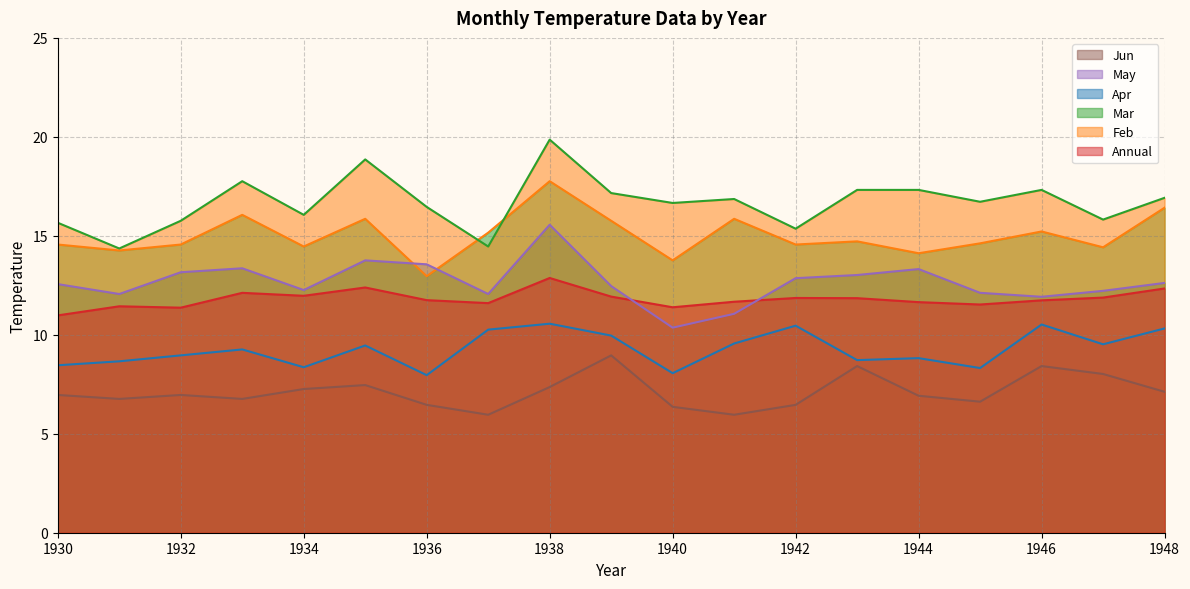

Reading right to left, list all the values displayed in this chart.

Annual: 12.3	11.9	11.7	11.5	11.7	11.8	11.9	11.7	11.4	11.9	12.9	11.6	11.8	12.4	12.0	12.1	11.4	11.4	11.0
Mar: 16.4	14.4	15.2	14.6	14.1	14.7	14.6	15.9	13.8	15.8	17.8	15.2	13.0	15.9	14.5	16.1	14.6	14.3	14.6
Feb: 16.9	15.8	17.3	16.7	17.3	17.3	15.4	16.9	16.7	17.2	19.9	14.5	16.5	18.9	16.1	17.8	15.8	14.4	15.7
May: 10.3	9.5	10.5	8.3	8.8	8.7	10.5	9.6	8.1	10.0	10.6	10.3	8.0	9.5	8.4	9.3	9.0	8.7	8.5
Apr: 12.6	12.2	11.9	12.1	13.3	13.0	12.9	11.1	10.4	12.5	15.6	12.1	13.6	13.8	12.3	13.4	13.2	12.1	12.6
Jun: 7.1	8.0	8.4	6.6	6.9	8.4	6.5	6.0	6.4	9.0	7.4	6.0	6.5	7.5	7.3	6.8	7.0	6.8	7.0